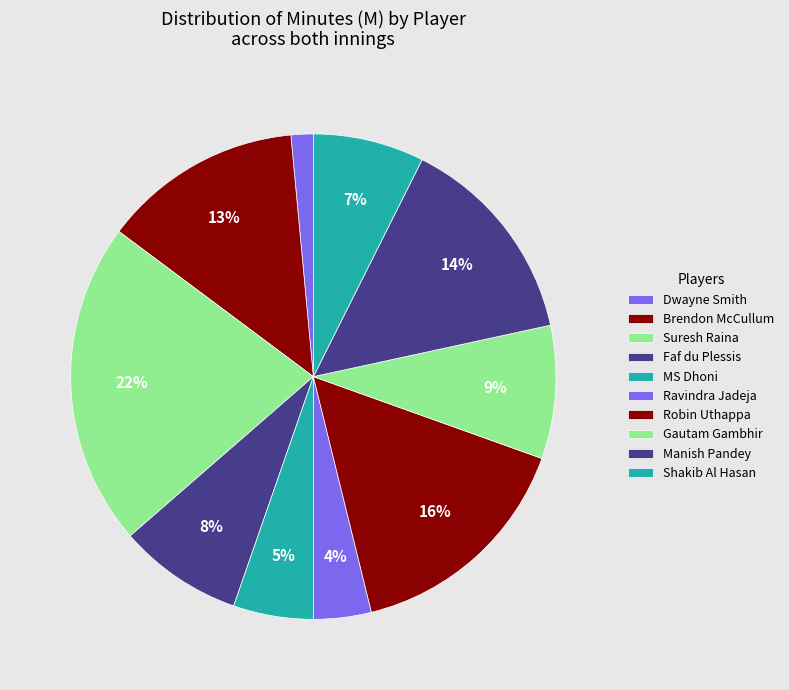

How many segments does this pie chart have?

10